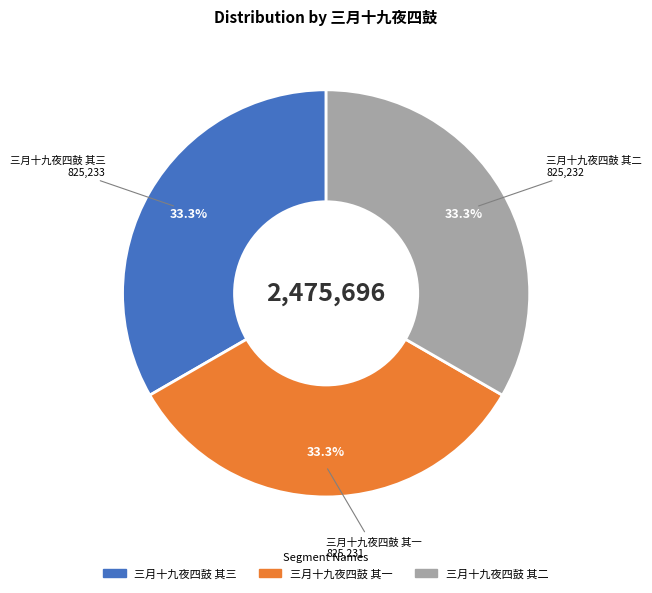

Is there a majority slice in this chart?

No